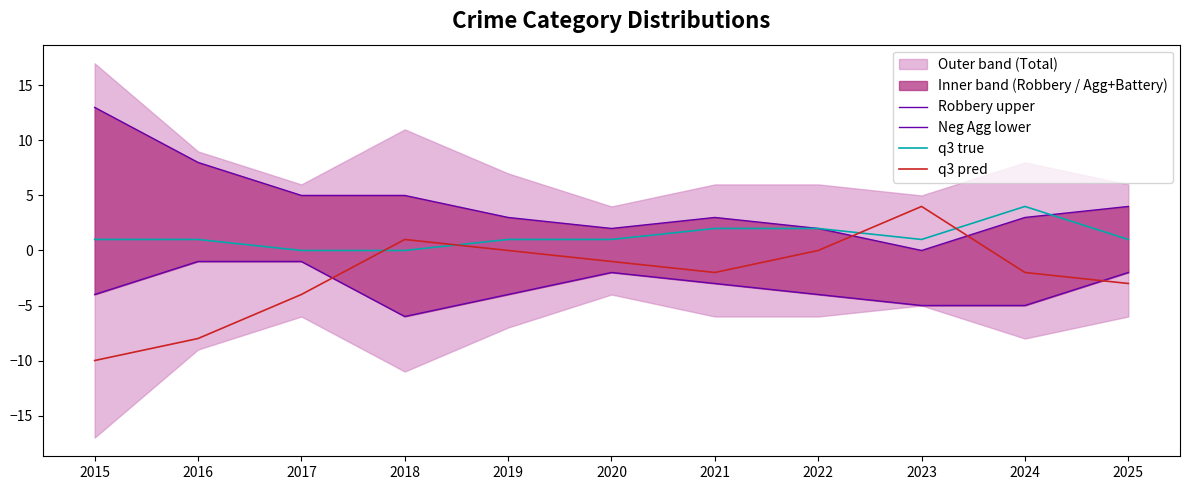

In q3 true, how many points are lower than both neighbors (excluding endpoints)?

1